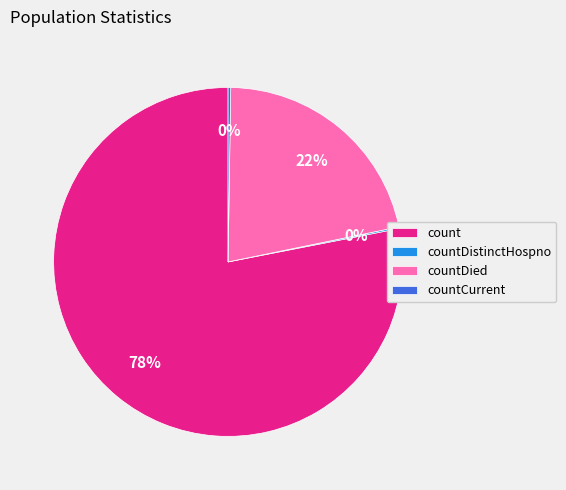

Is it true that count is 93% of the pie?

False